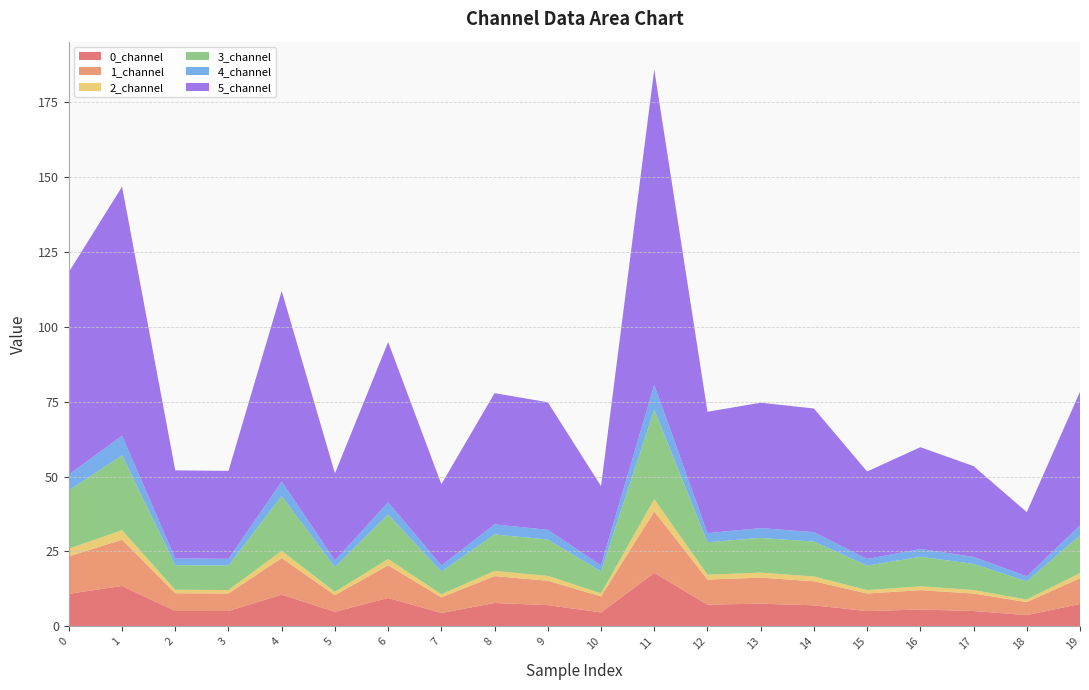

Reading left to right, extract all data points from this chart.

0_channel: 0=10.9	1=13.5	2=5.1	3=5.1	4=10.6	5=4.9	6=9.5	7=4.5	8=7.8	9=7.1	10=4.7	11=17.9	12=7.3	13=7.6	14=7.0	15=5.1	16=5.6	17=5.1	18=3.8	19=7.5
1_channel: 0=12.5	1=15.4	2=5.9	3=5.9	4=12.2	5=5.5	6=10.9	7=5.2	8=9.0	9=8.1	10=5.3	11=20.5	12=8.4	13=8.7	14=8.0	15=5.9	16=6.4	17=5.8	18=4.3	19=8.6
2_channel: 0=2.5	1=3.2	2=1.2	3=1.1	4=2.4	5=1.1	6=2.1	7=1.0	8=1.7	9=1.6	10=1.0	11=4.1	12=1.6	13=1.7	14=1.6	15=1.1	16=1.3	17=1.2	18=0.8	19=1.7
3_channel: 0=19.5	1=25.0	2=8.2	3=8.2	4=18.3	5=8.3	6=14.9	7=7.5	8=12.2	9=12.1	10=7.3	11=29.9	12=10.8	13=11.6	14=11.7	15=8.2	16=9.9	17=8.7	18=6.1	19=12.6
4_channel: 0=5.2	1=6.5	2=2.3	3=2.2	4=4.9	5=2.2	6=4.0	7=2.1	8=3.4	9=3.2	10=2.0	11=8.3	12=3.0	13=3.3	14=3.2	15=2.2	16=2.6	17=2.3	18=1.7	19=3.4
5_channel: 0=67.6	1=83.1	2=29.4	3=29.4	4=63.6	5=29.1	6=53.5	7=27.1	8=43.8	9=42.6	10=26.5	11=105.3	12=40.5	13=41.8	14=41.3	15=29.2	16=34.0	17=30.3	18=21.4	19=44.6